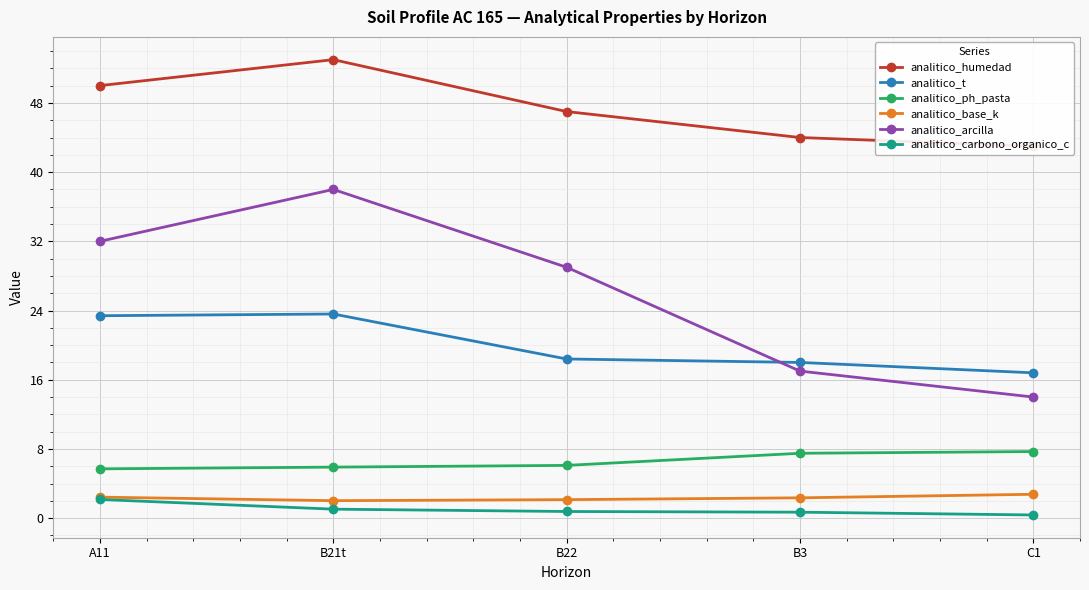

How many times do analitico_t and analitico_arcilla cross each other?

1